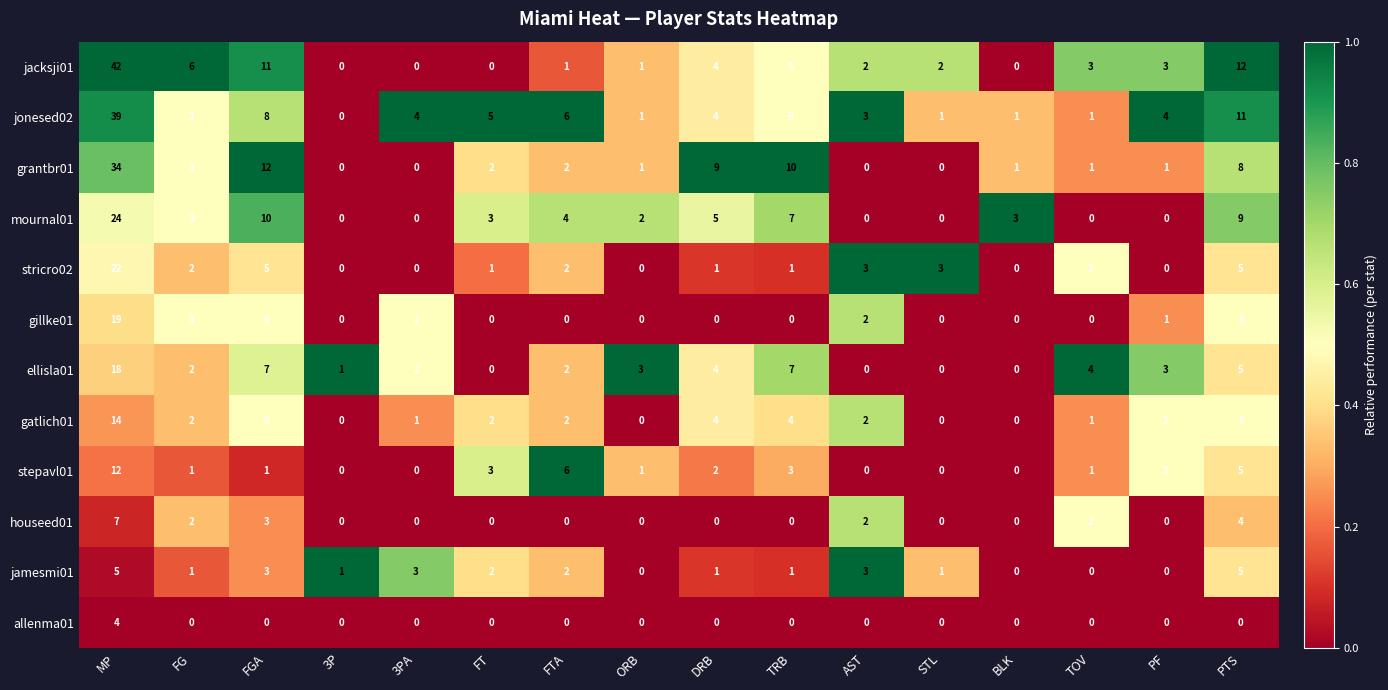

At which category is the sum across all series the highest?

MP